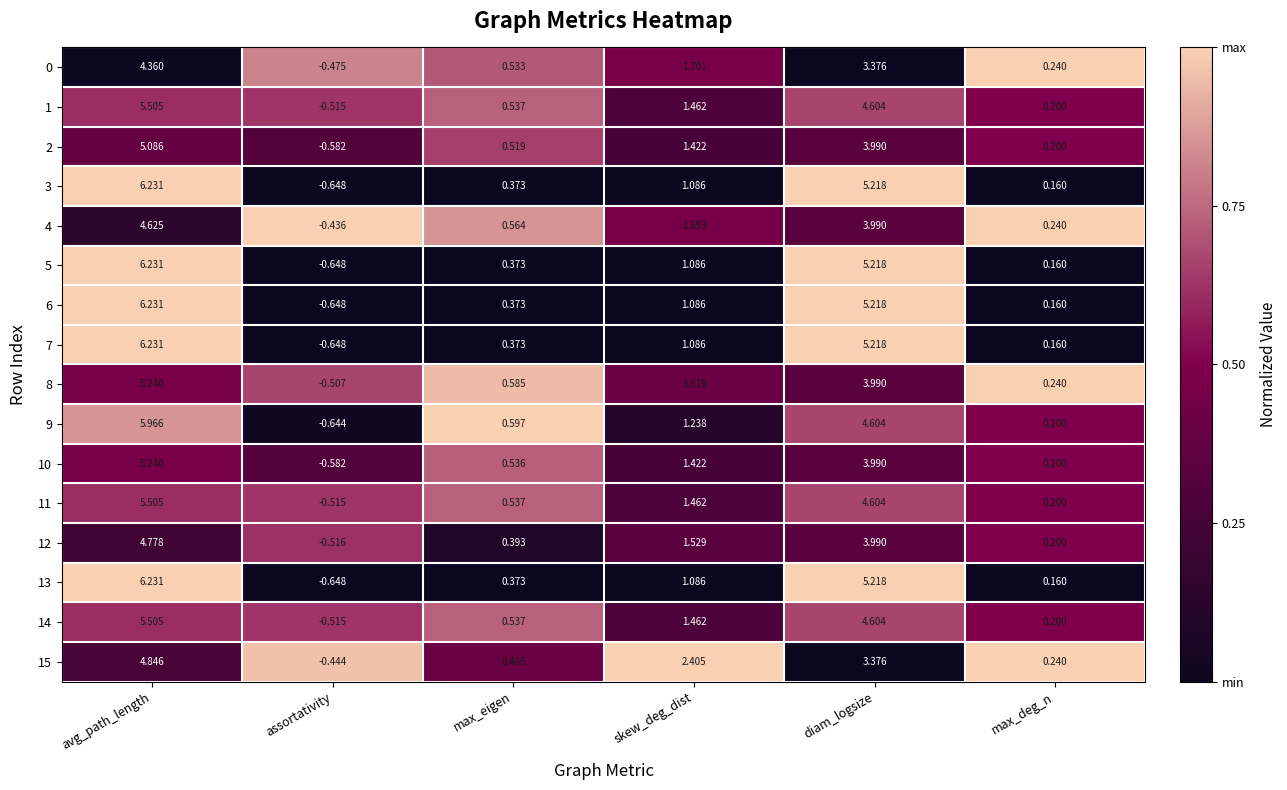

Is the value of 6 at skew_deg_dist greater than the value of 10 at avg_path_length?

No